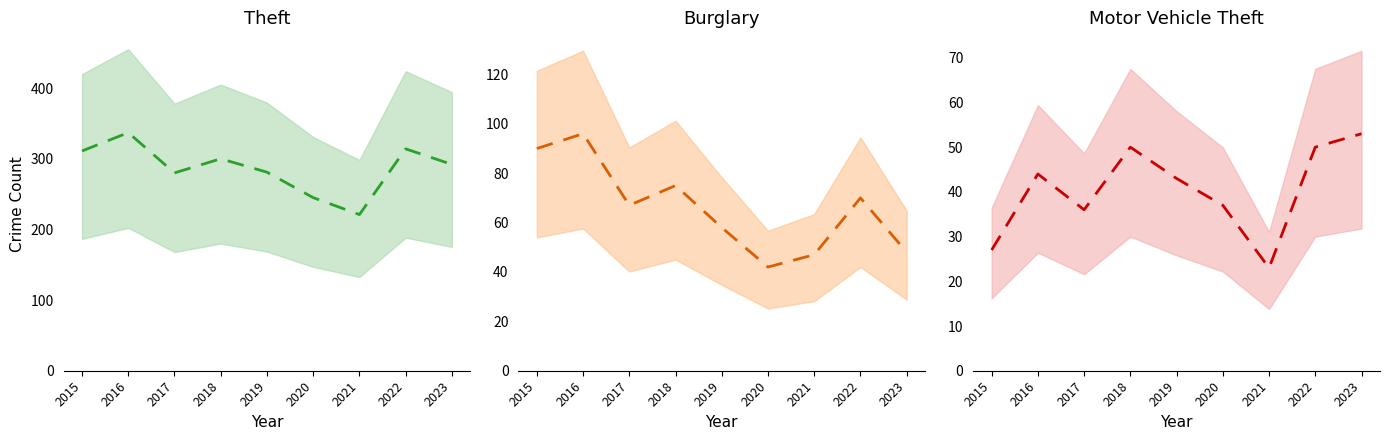

At which category is the sum across all series the highest?

2016